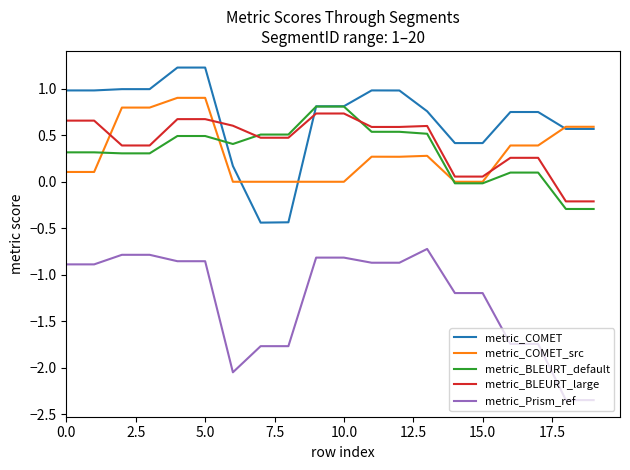

True or false: metric_Prism_ref and metric_BLEURT_large cross at least once.

False